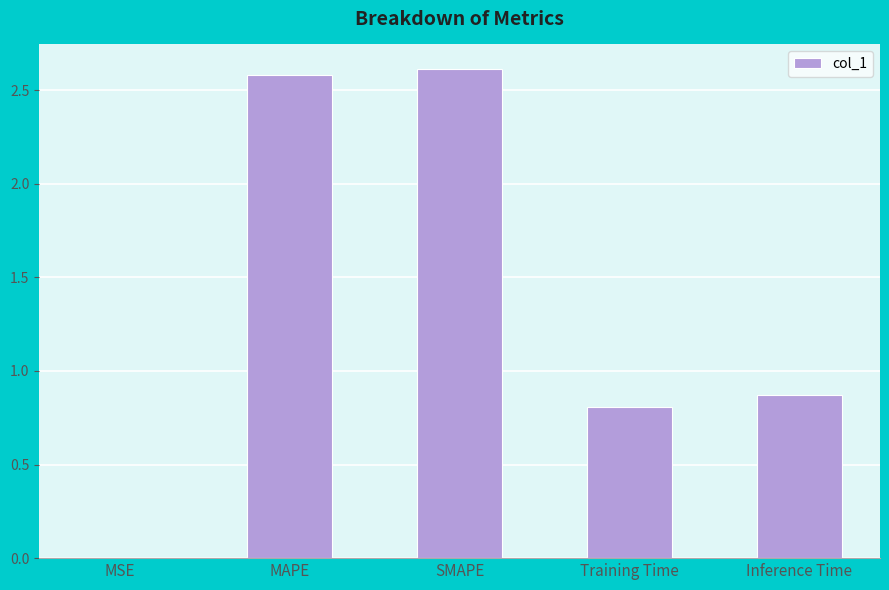

What is the greatest value displayed?

2.6